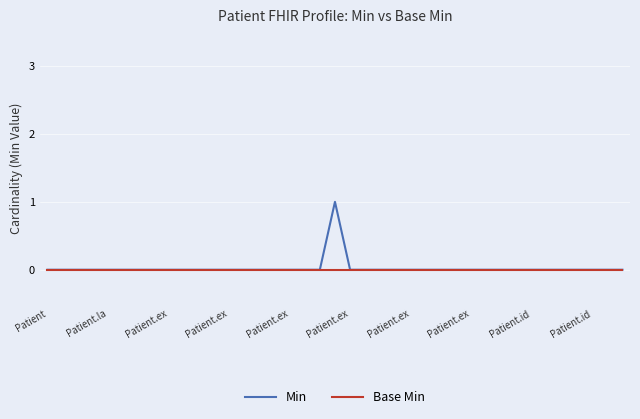

How many lines are shown in the chart?

2